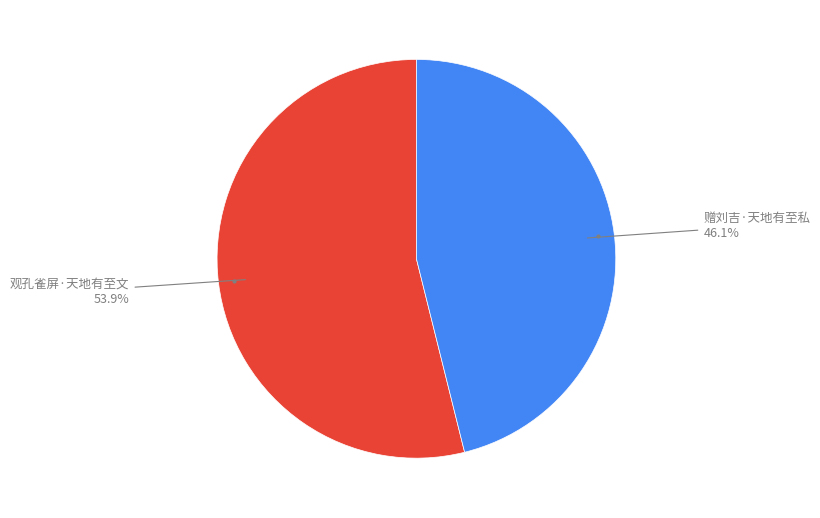

Approximately how many times larger is the value at 赠刘吉·天地有至私 compared to 观孔雀屏·天地有至文?

0.9